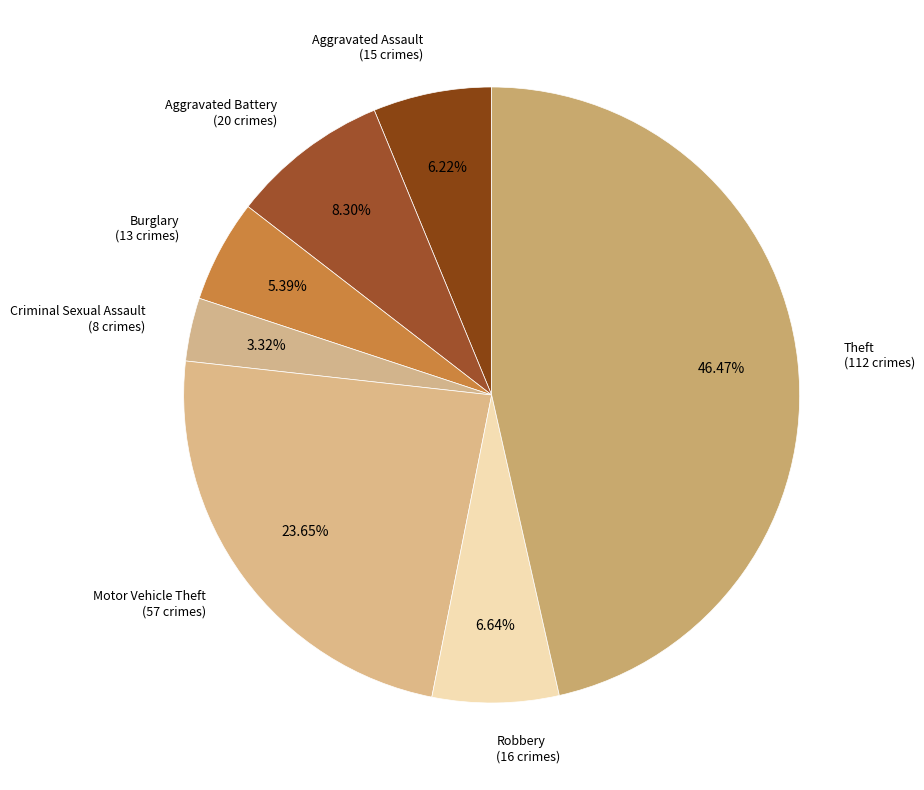

To the nearest percent, what percentage of the pie is Motor Vehicle Theft?

24%